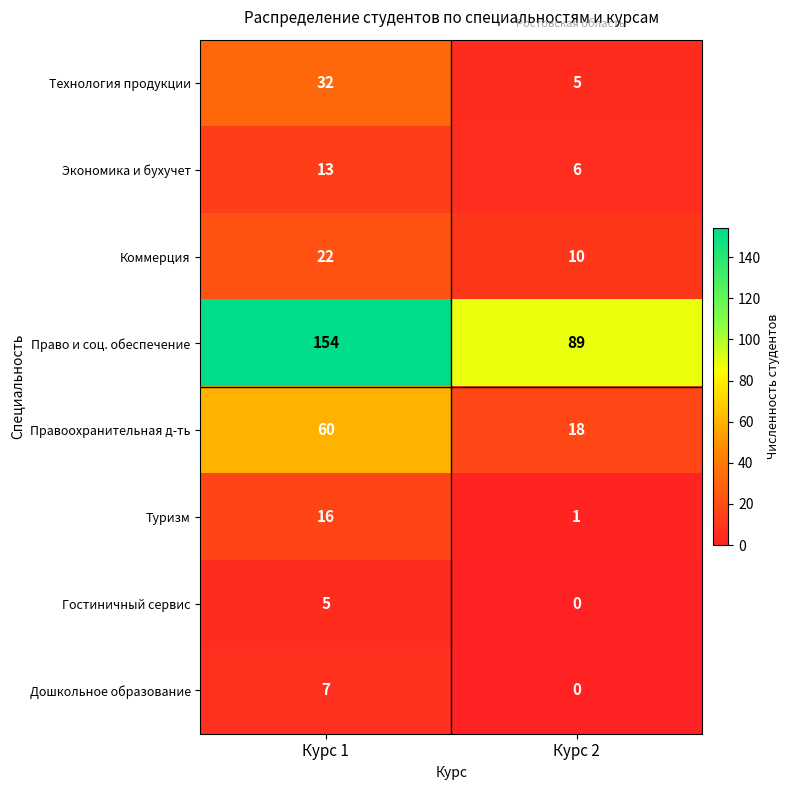

At which category is the sum across all series the highest?

Курс 1